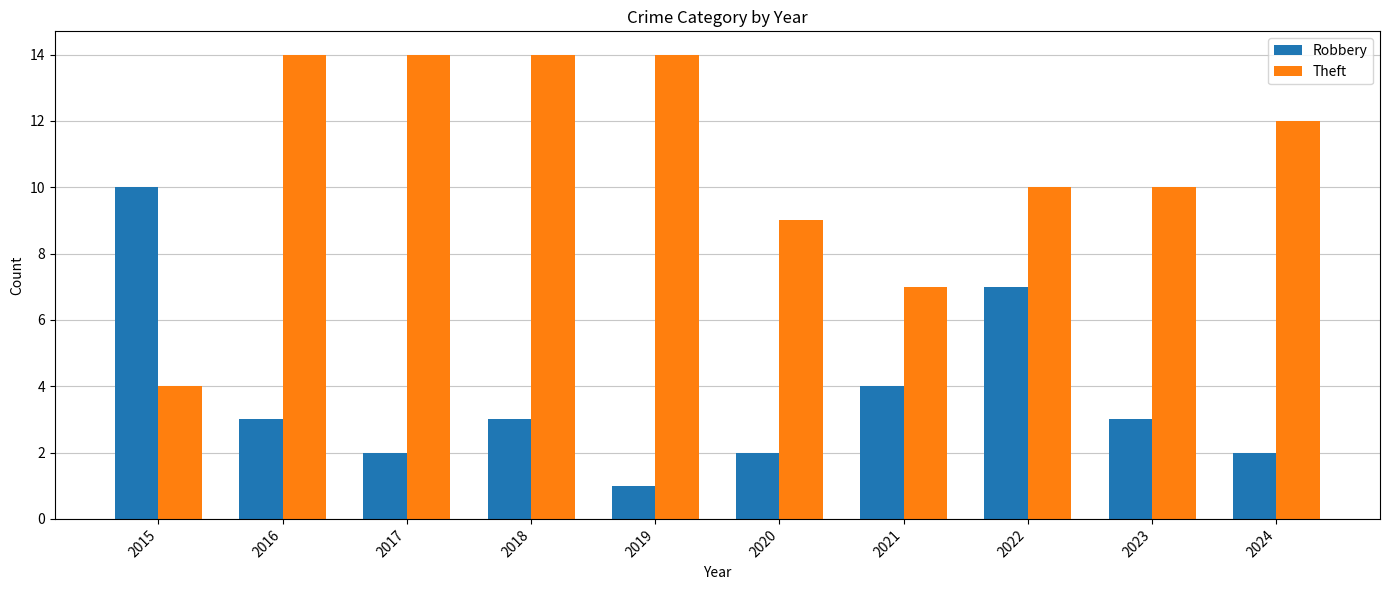

List the series in order of their peak value, highest first.

Theft, Robbery